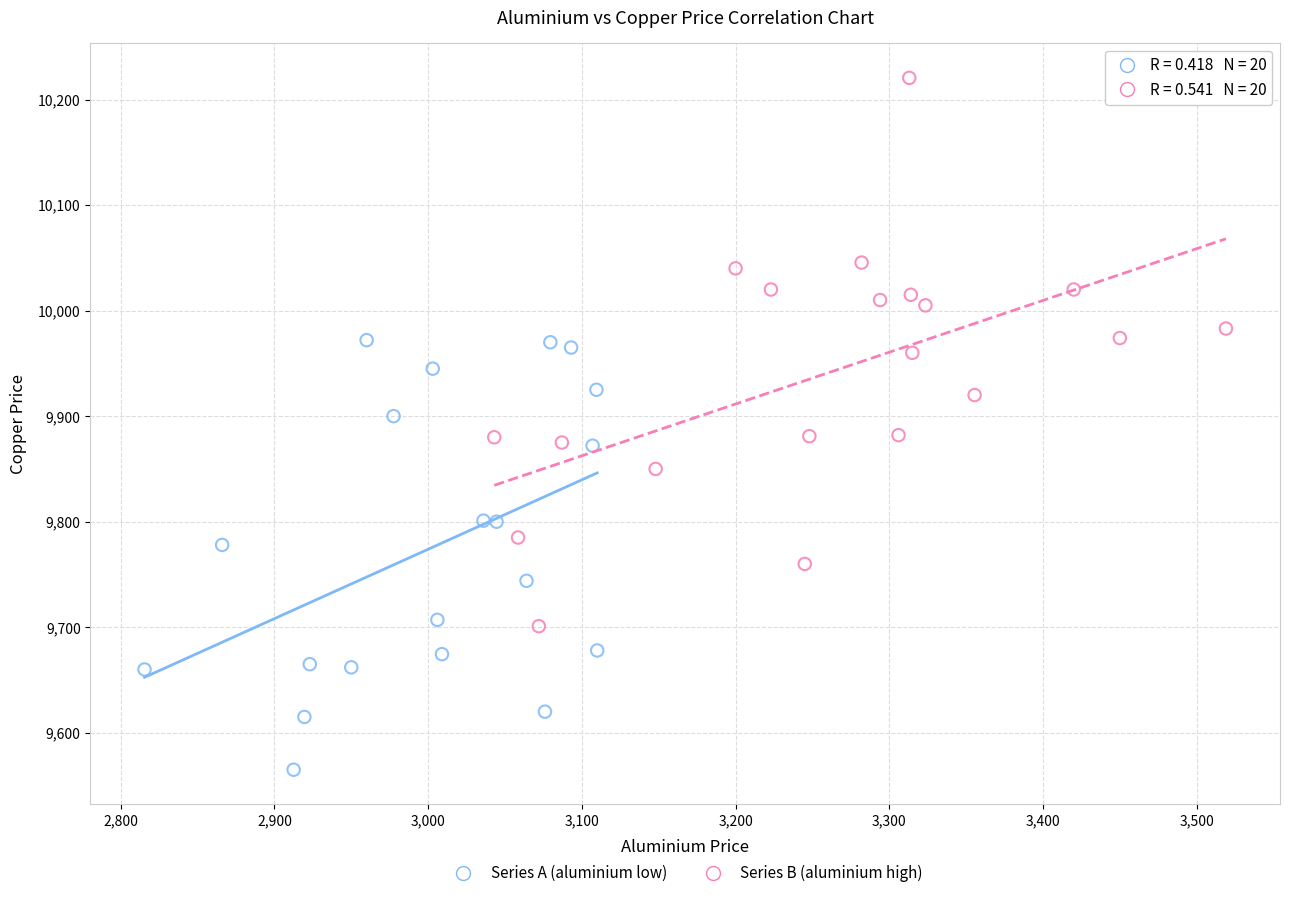

Which series contains the highest Y value?

Series B (aluminium high)